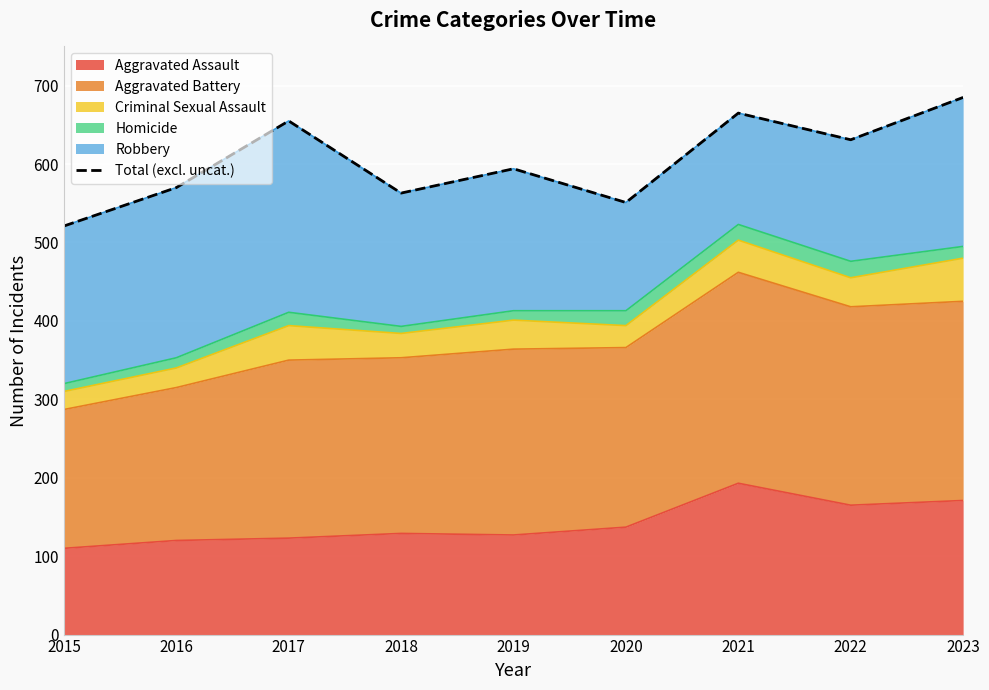

Is it true that the value at 2015 is 521?

True